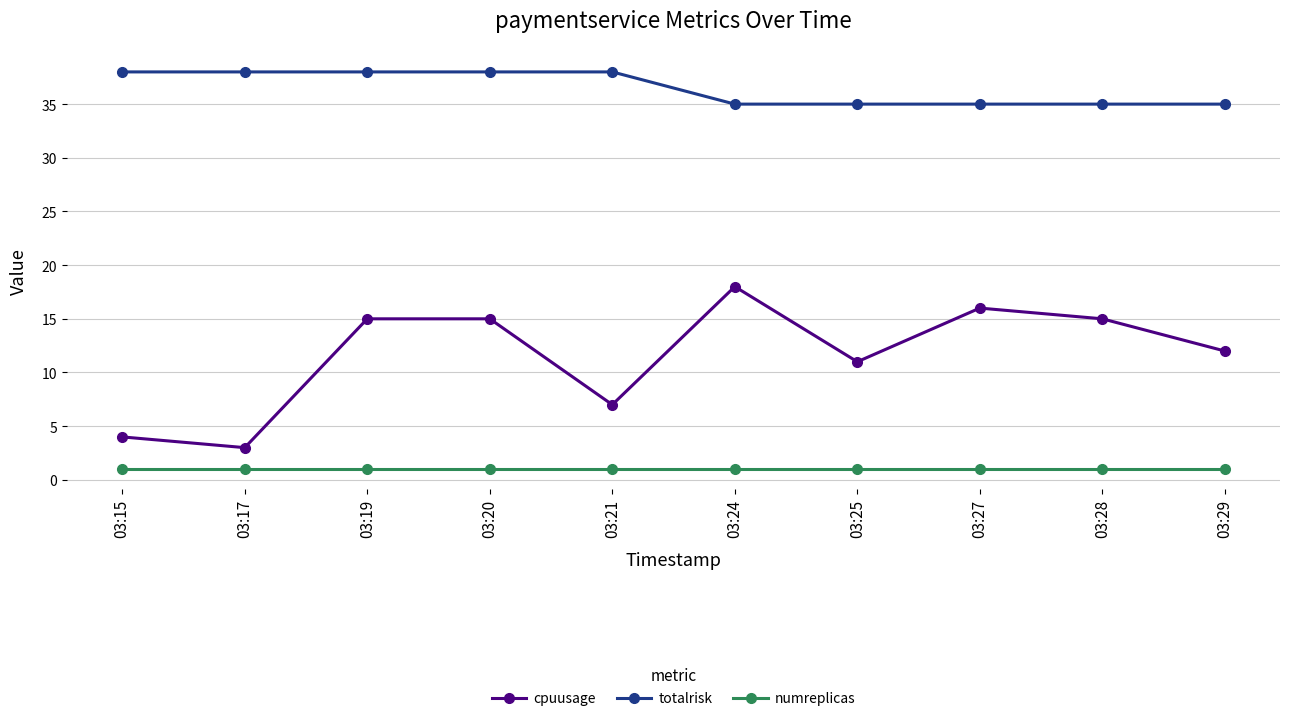

List the series in order of their peak value, lowest first.

numreplicas, cpuusage, totalrisk